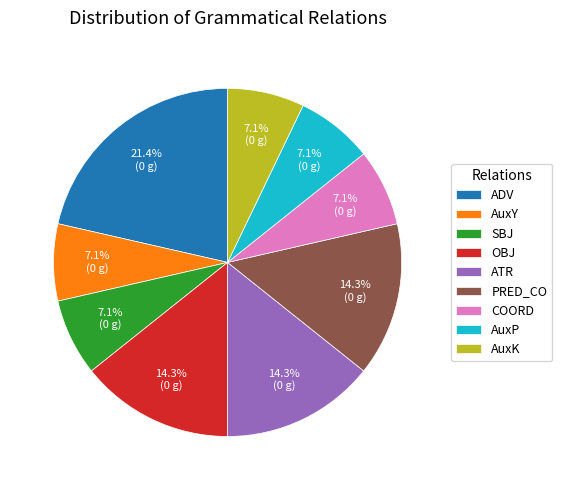

What is the largest slice in the pie chart?

ADV